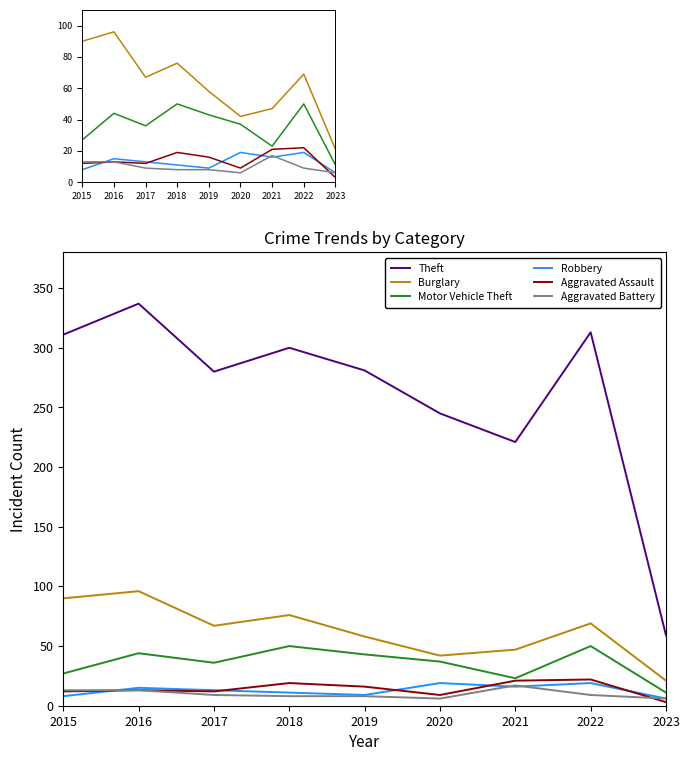

Rank the categories by Motor Vehicle Theft value from lowest to highest.

2023, 2021, 2015, 2017, 2020, 2019, 2016, 2018, 2022